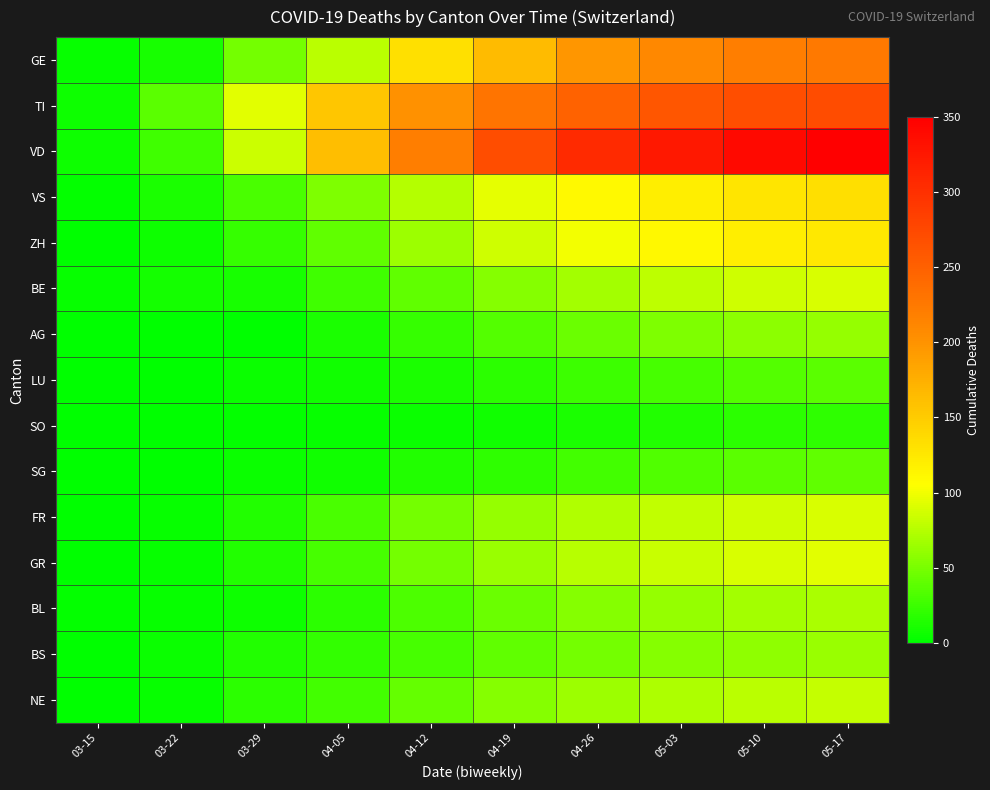

Which series has the largest total across all categories?

VD